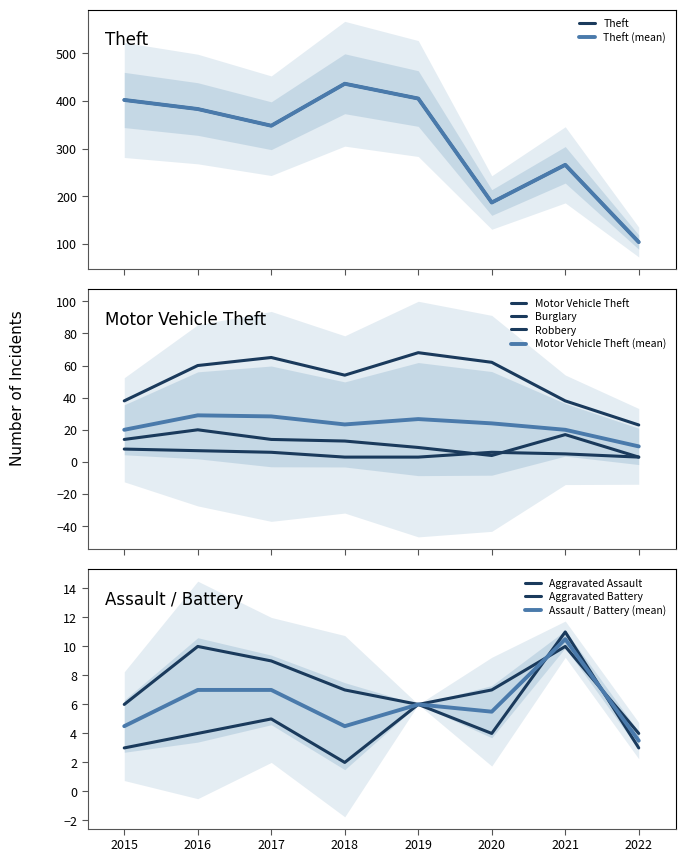

What is the spread (max minus min) of values at 2015?

399